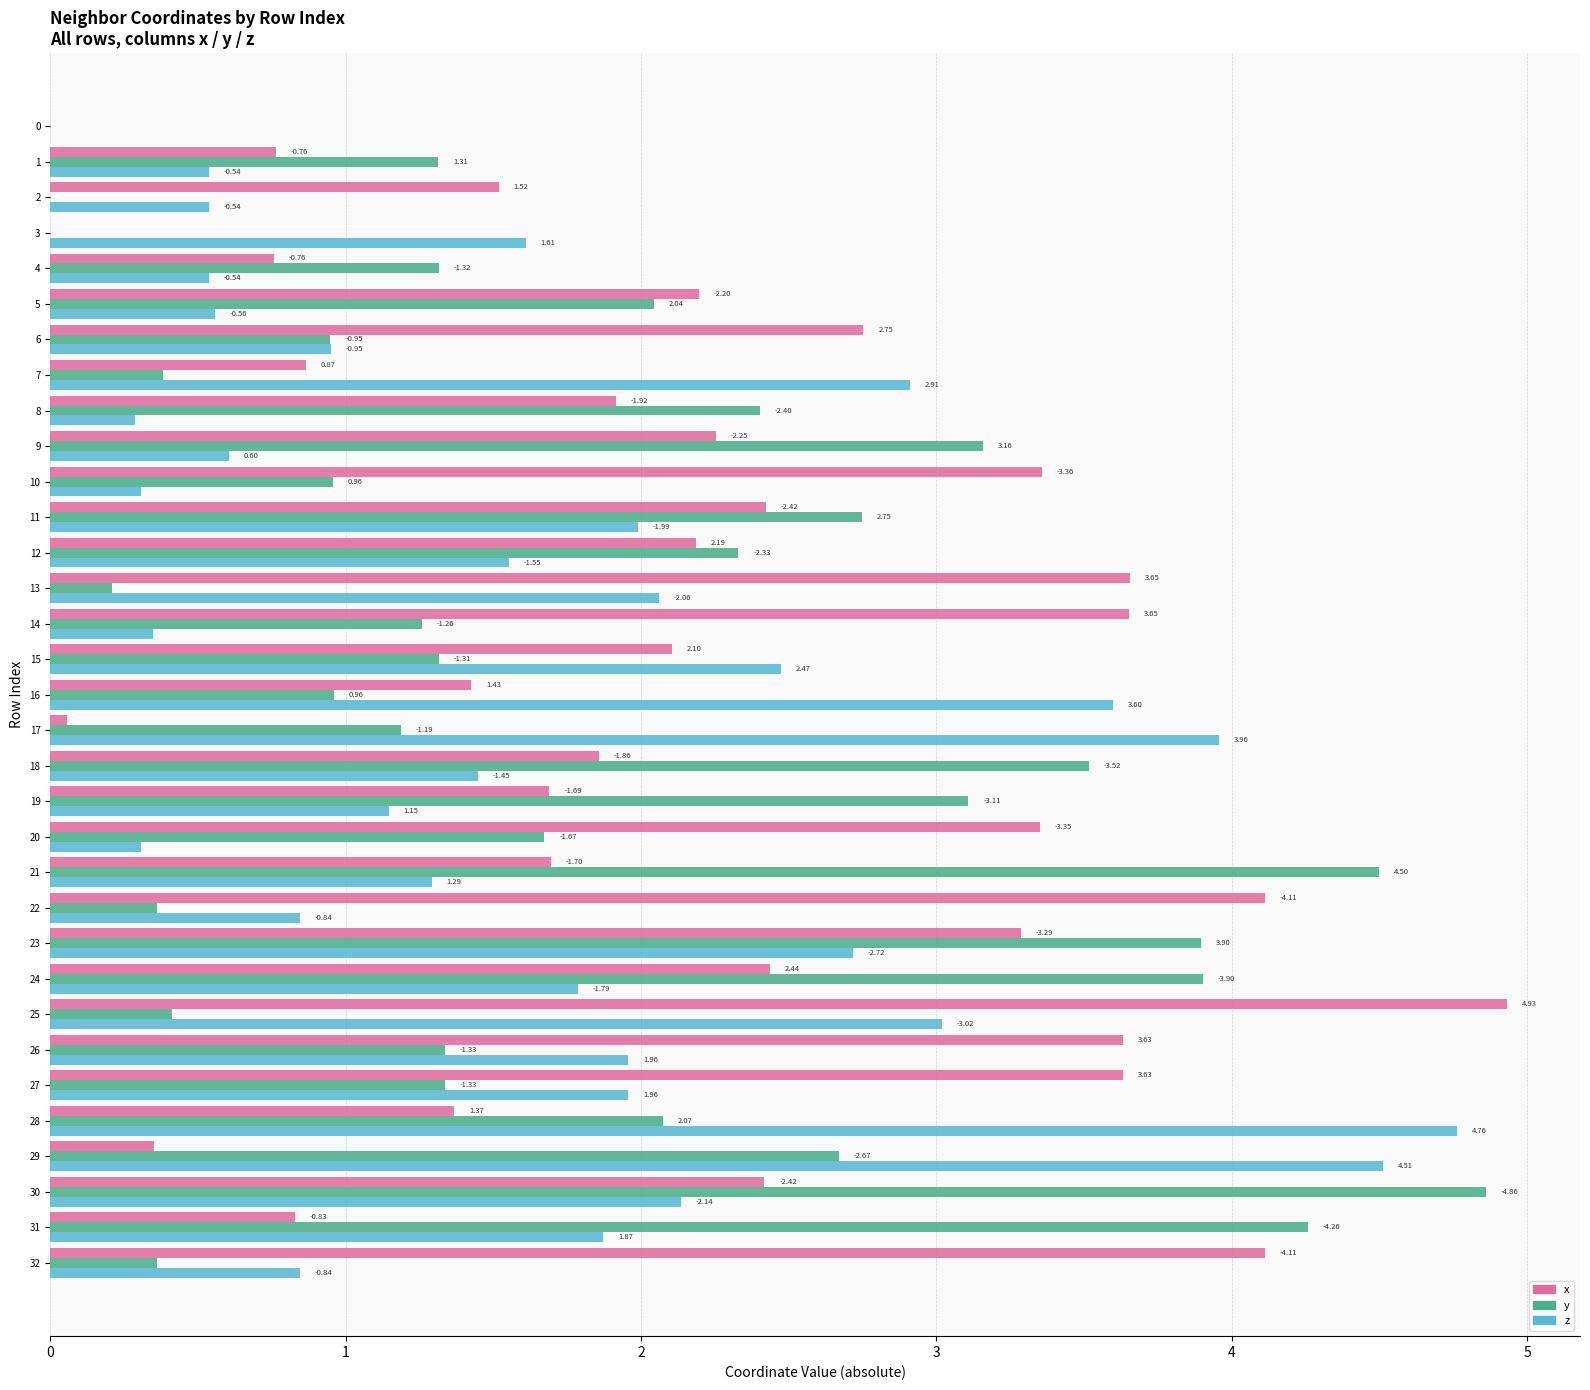

What are all the series names shown in the legend?

x, y, z